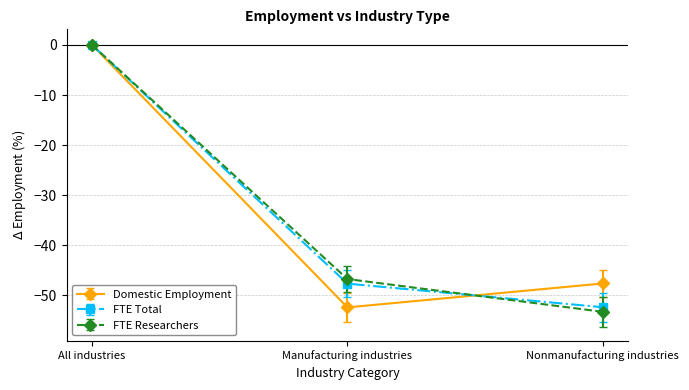

Which label corresponds to the smallest value in the chart?

Nonmanufacturing industries